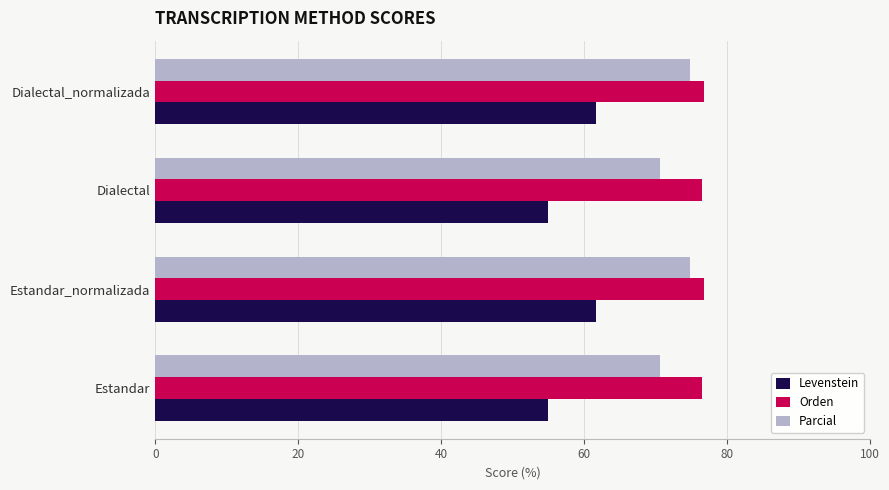

Which series has the largest total across all categories?

Orden